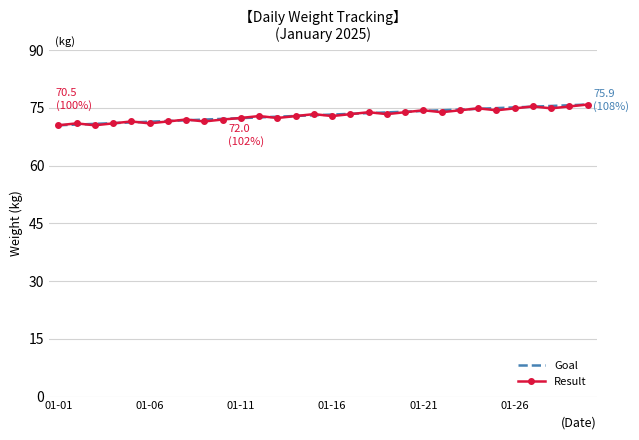

What is the minimum value shown in the chart?

70.5